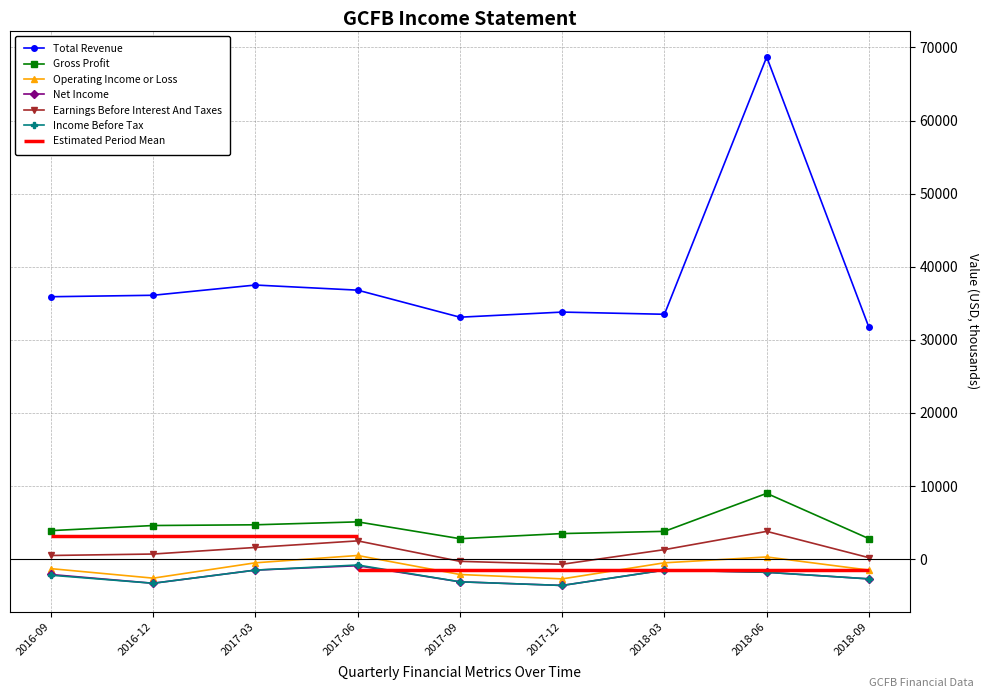

How many interior local peaks does the Net Income series have?

2